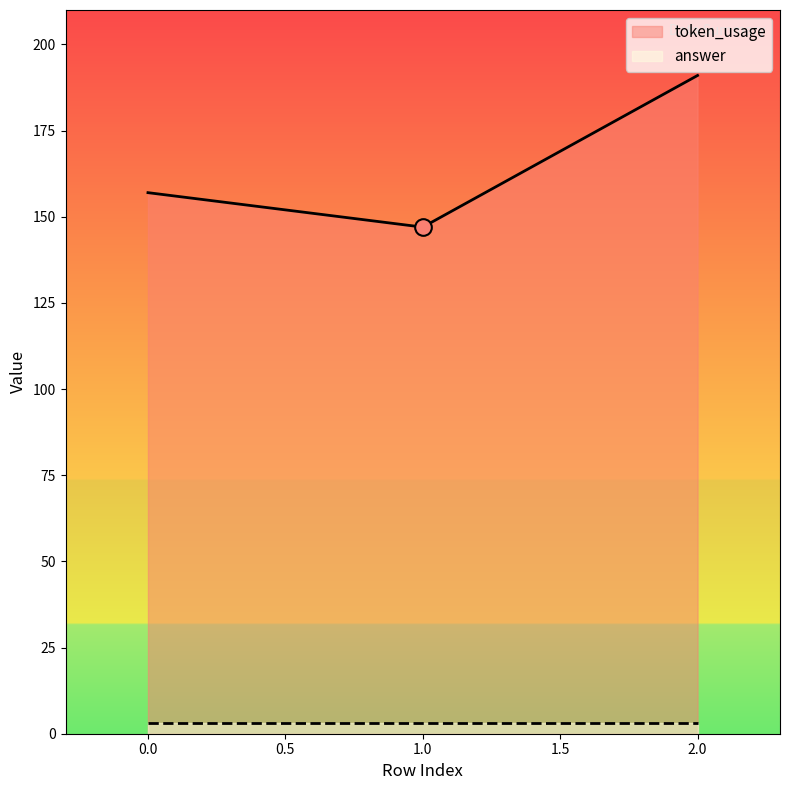

What is the sum of the values at 0 and 1?

304